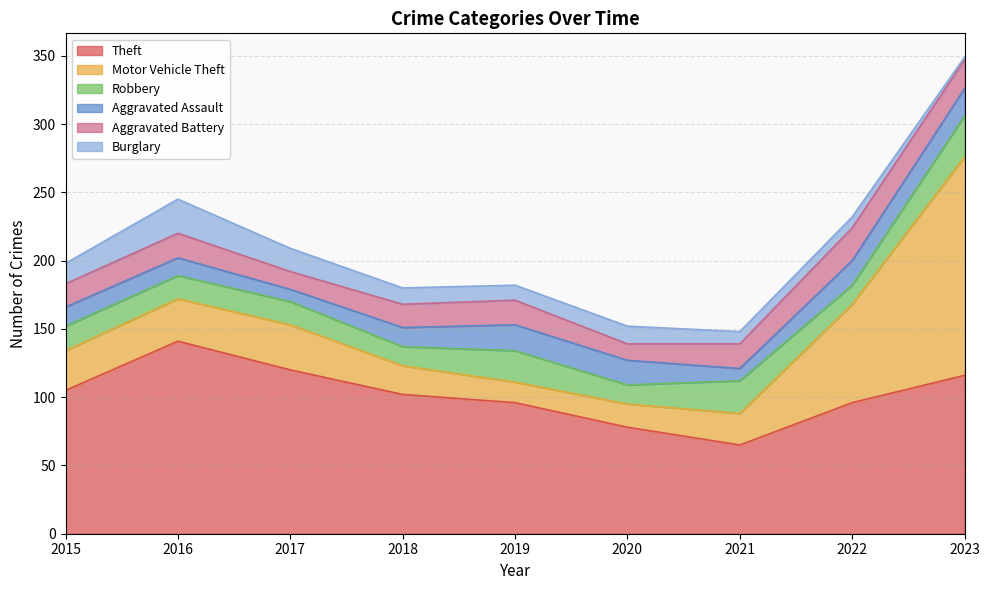

What is the total value across all series at 2022?

232